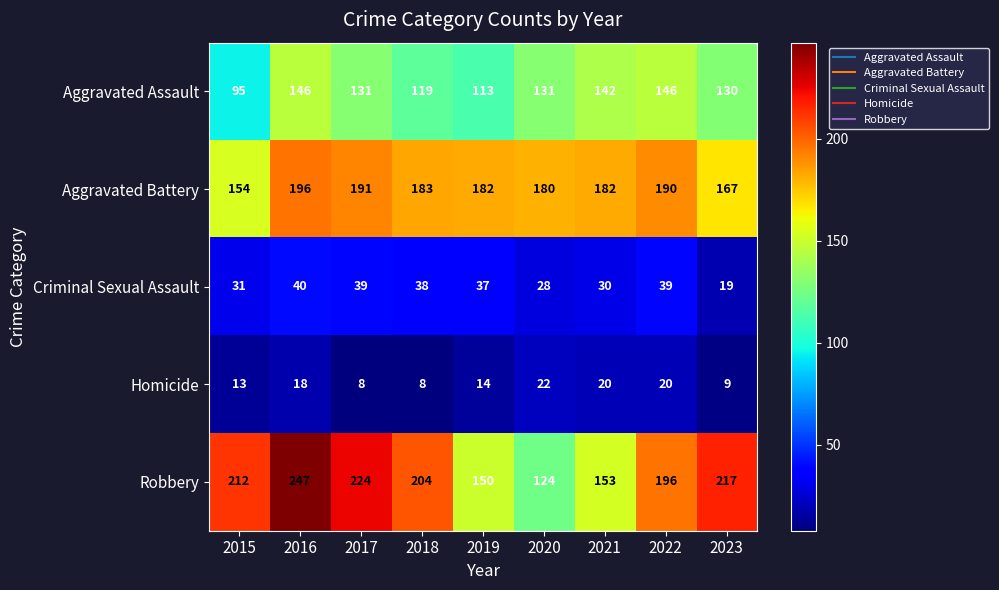

The Robbery series shows 124 at 2020. True or false?

True